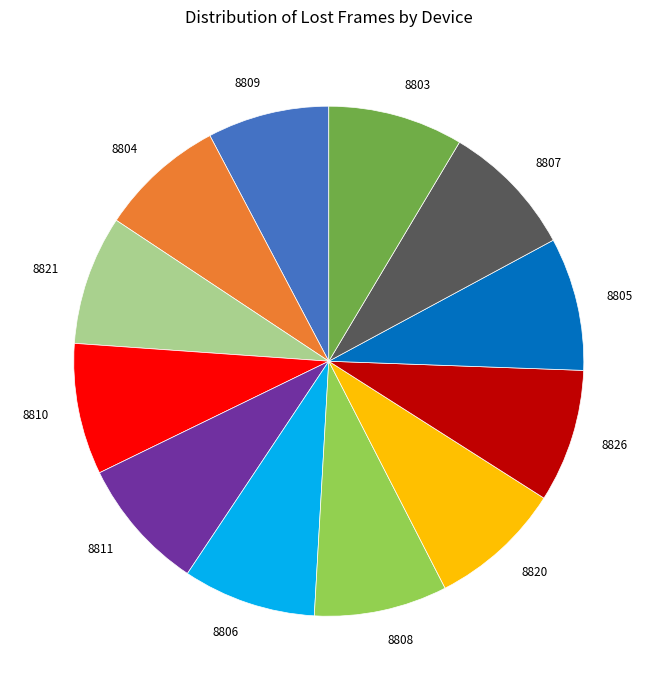

Do 8810 and 8805 together represent more than half of the pie?

No